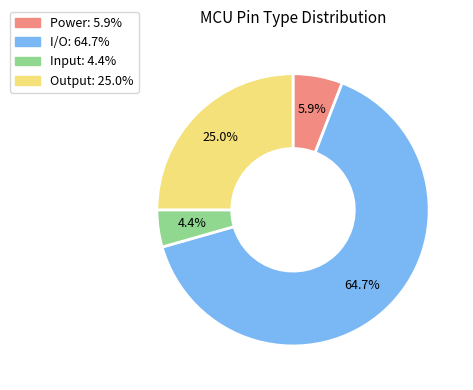

Count the number of slices in the pie.

4